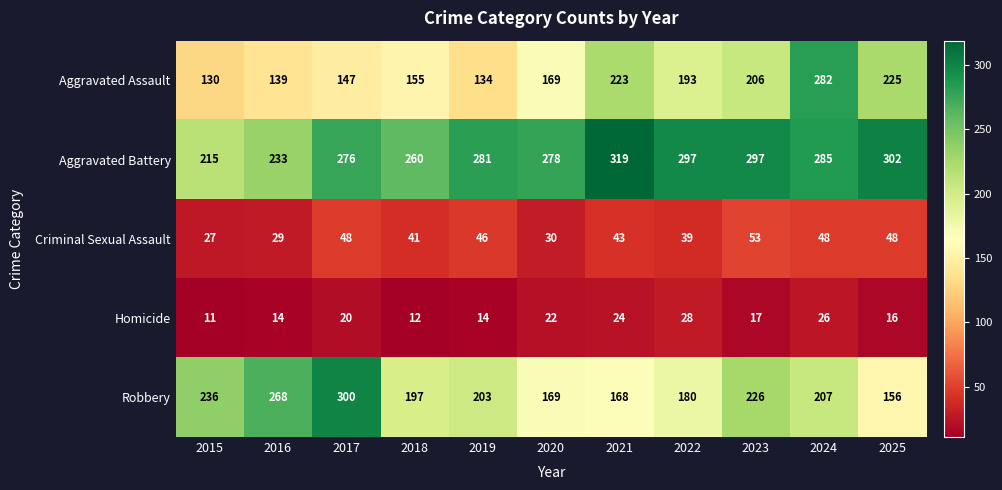

What is the sum of all Aggravated Battery values?

3043